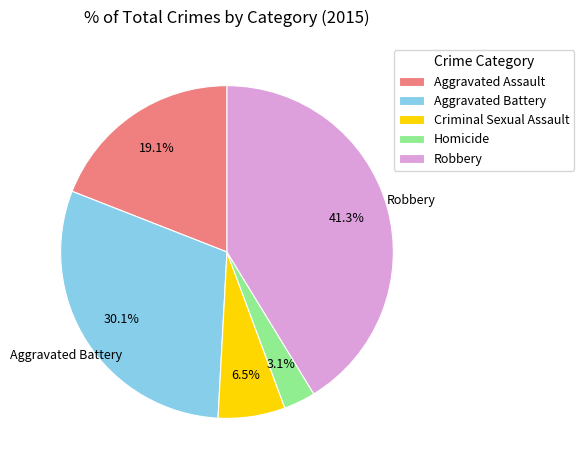

To the nearest percent, what is the average slice percentage?

20%